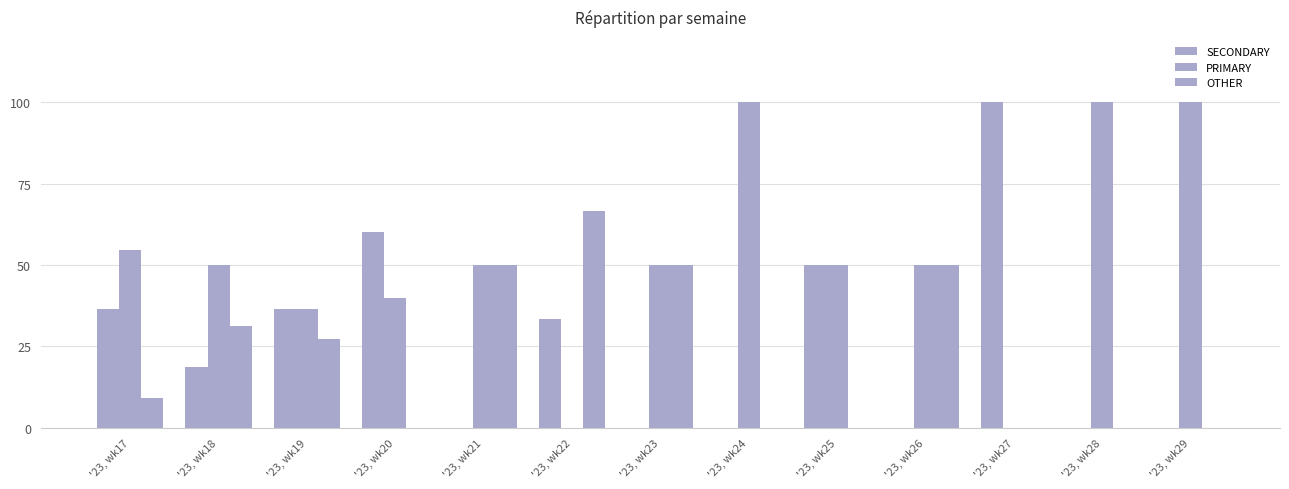

How many groups of bars are there?

13